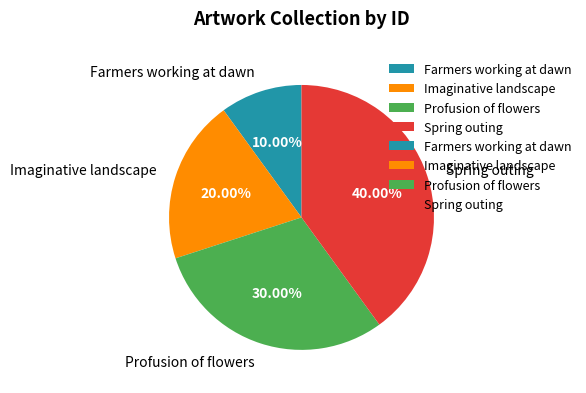

How many slices are in this pie chart?

4